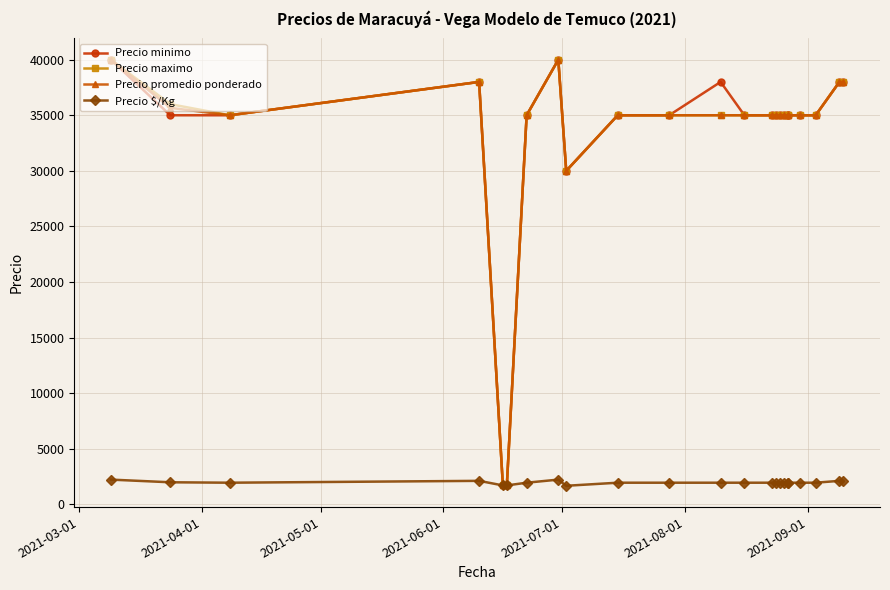

How many lines are shown in the chart?

4